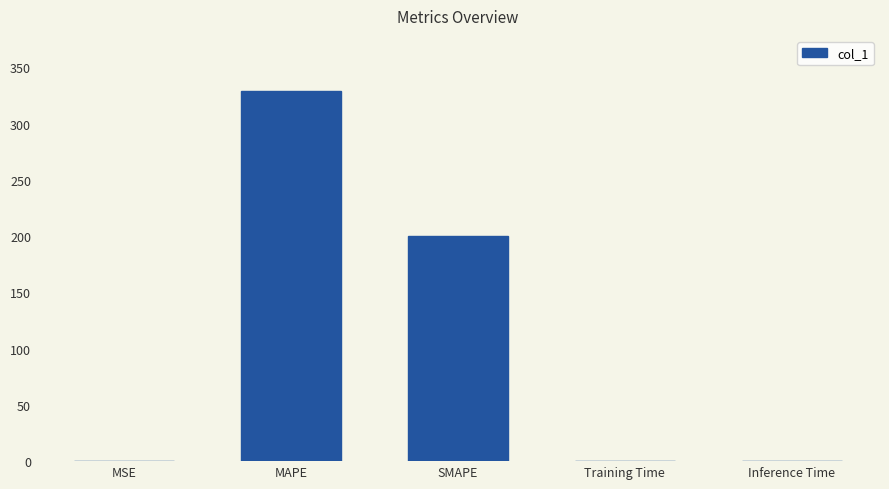

Are the bars horizontal?

No